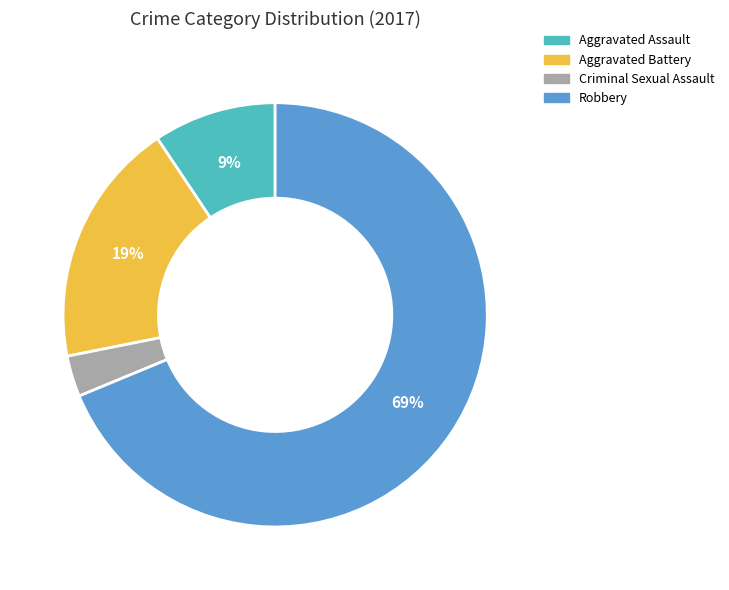

Is it true that Criminal Sexual Assault is 3% of the pie?

True